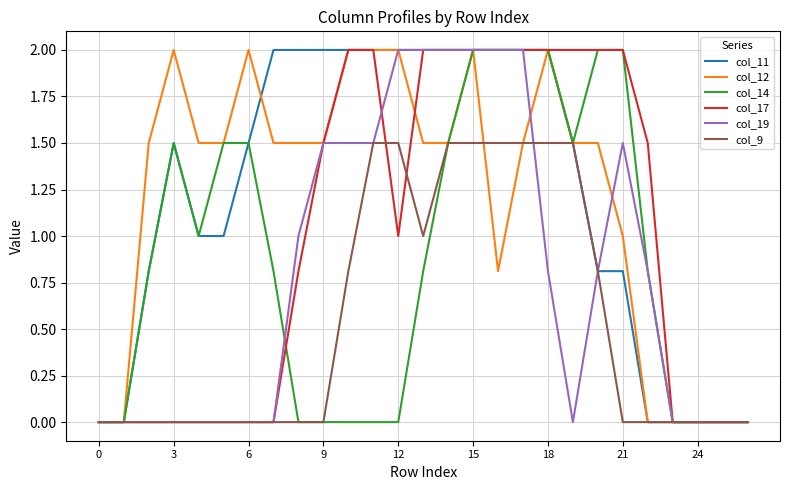

How many lines are shown in the chart?

6